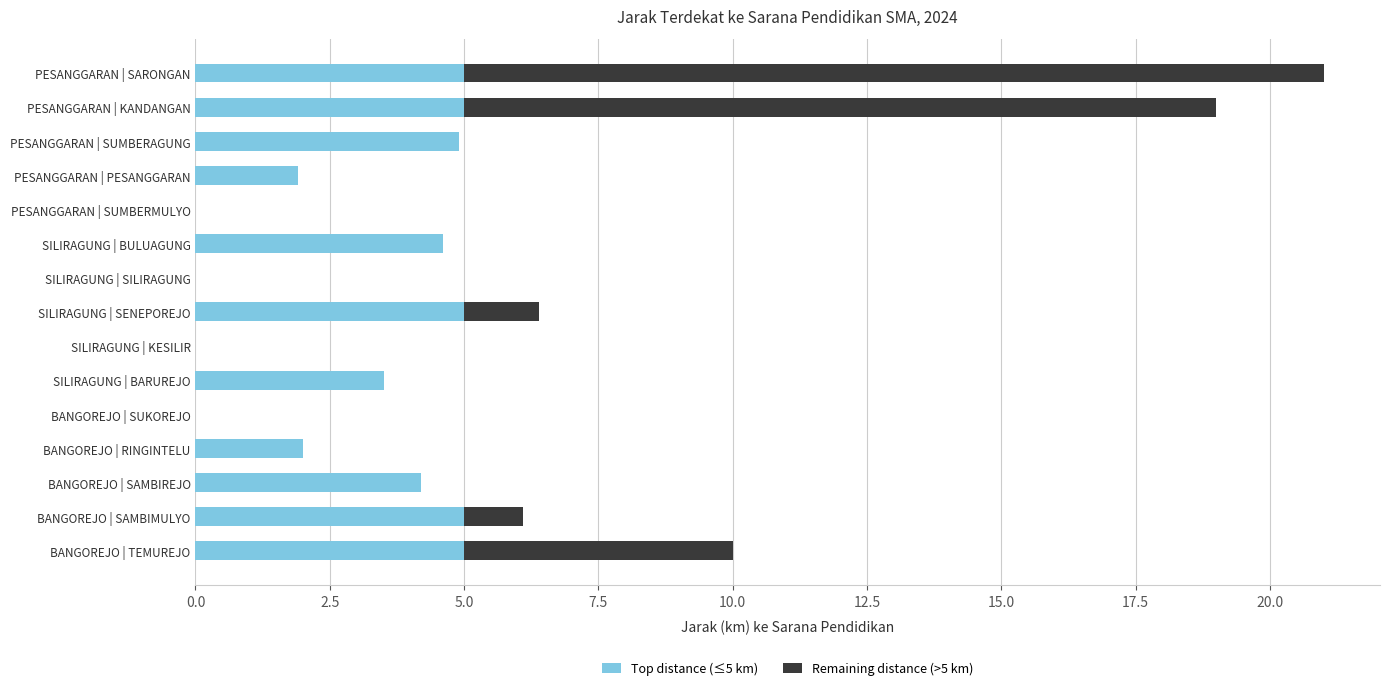

The Top distance (≤5 km) series shows 4.7 at SILIRAGUNG | BARUREJO. True or false?

False